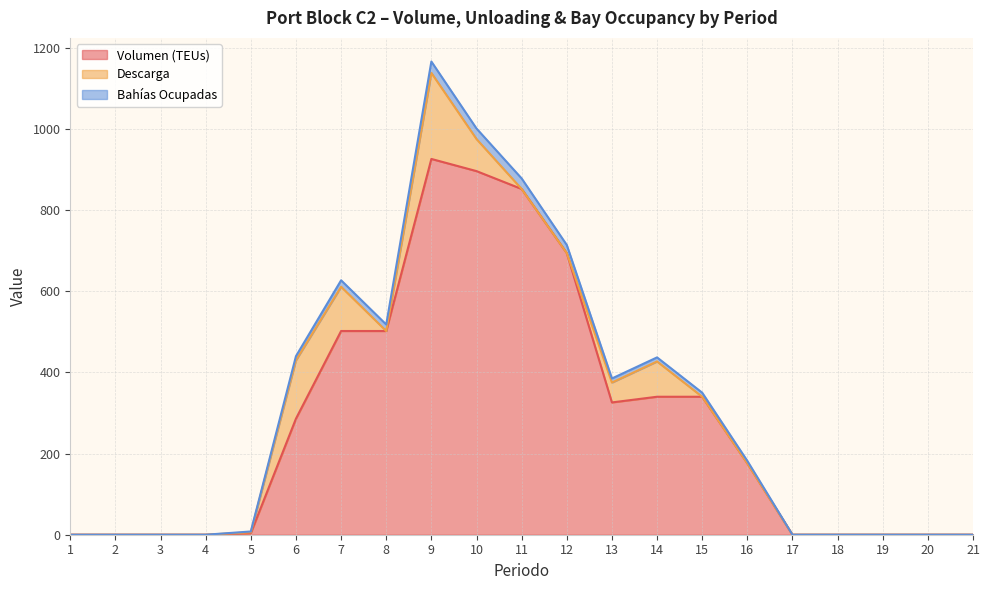

What is the highest value of the Volumen (TEUs) series?

926